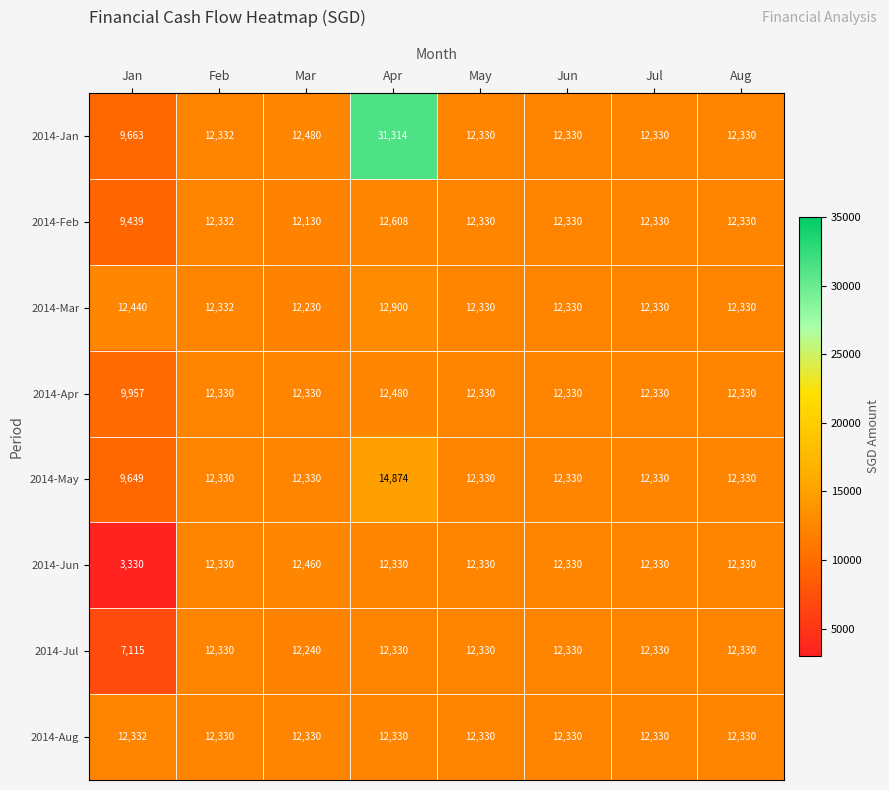

Rank the series by their maximum value, from highest to lowest.

2014-Jan, 2014-May, 2014-Mar, 2014-Feb, 2014-Apr, 2014-Jun, 2014-Aug, 2014-Jul